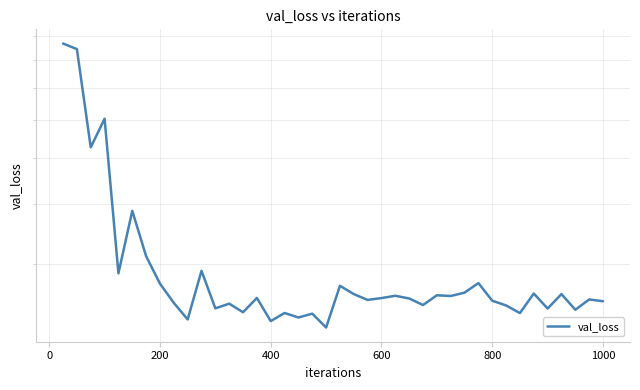

How many lines are shown in the chart?

1